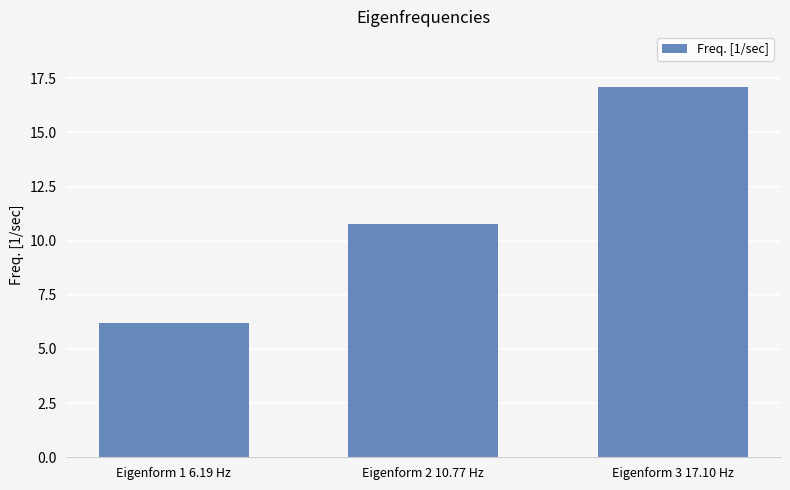

What is the change in value from Eigenform 1 6.19 Hz to Eigenform 2 10.77 Hz?

+4.6